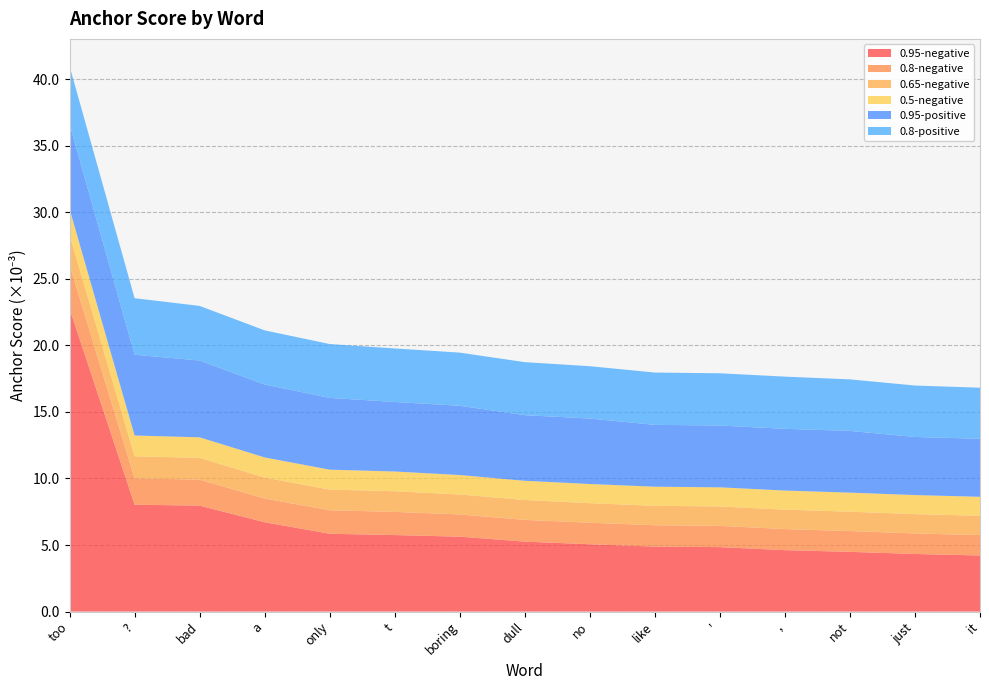

What is the total value across all series at '?

17.9